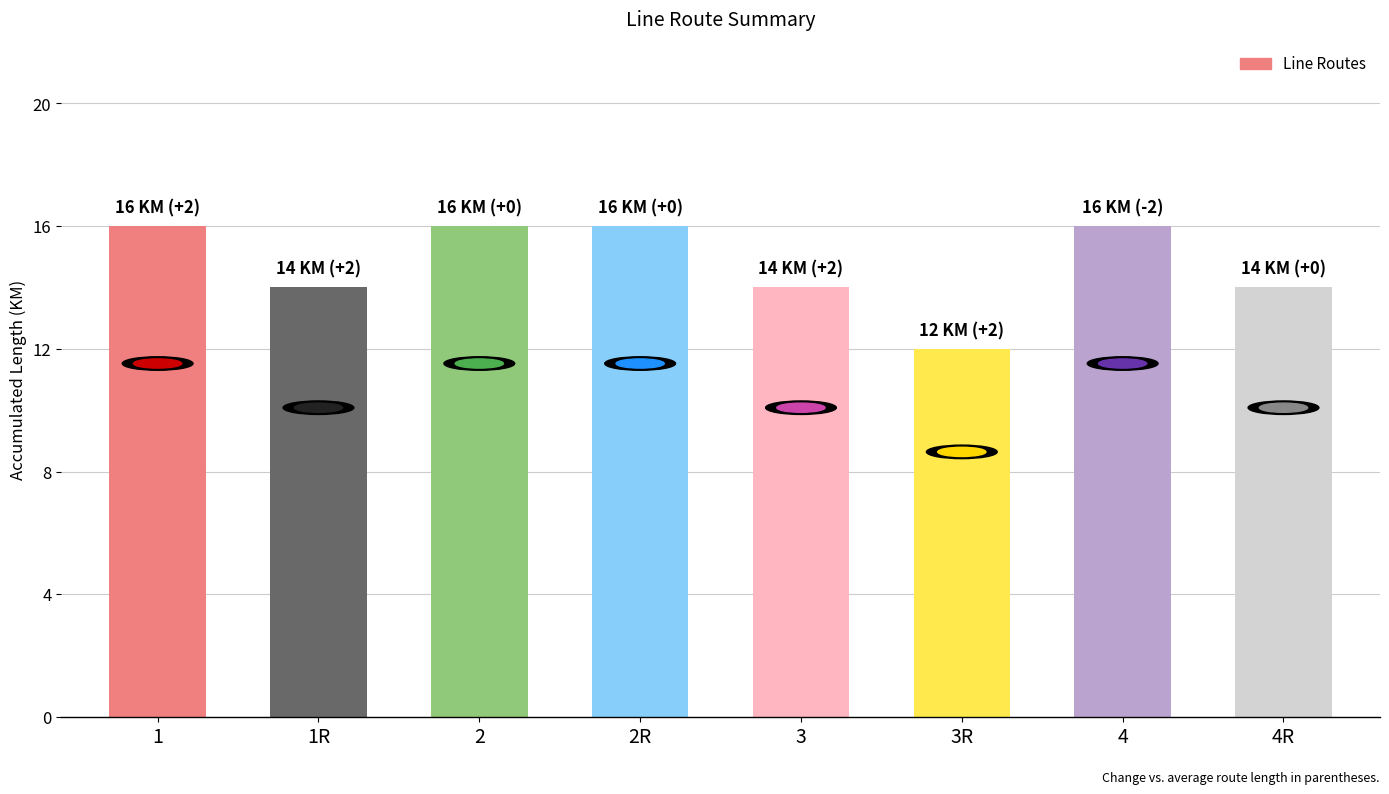

What is the minimum value shown in the chart?

12